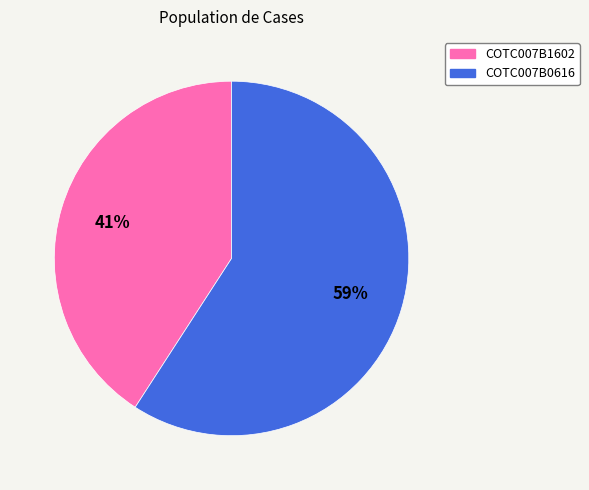

To the nearest percent, what portion does COTC007B0616 represent?

59%